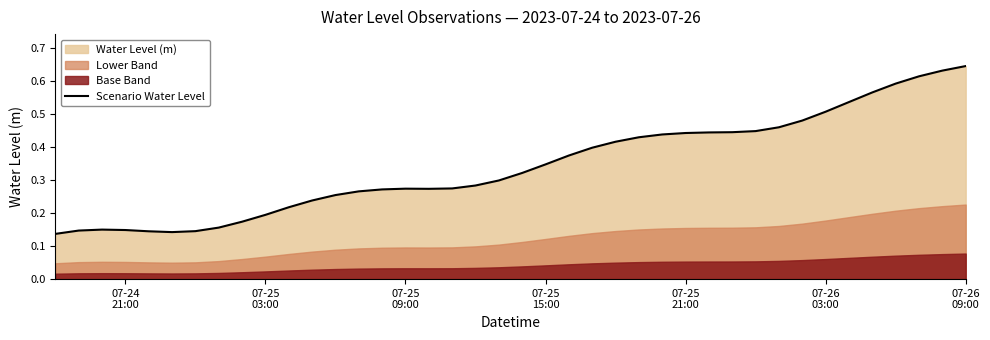

At which category does the chart reach its peak across all series?

07-26 09:00